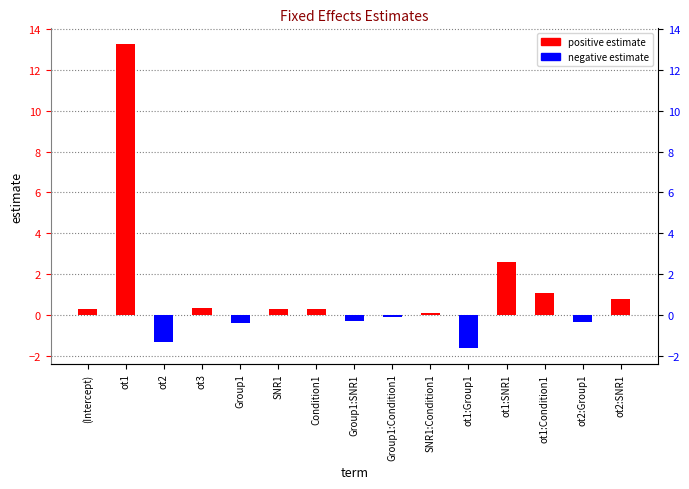

Reading left to right, what are all the values shown in this chart?

positive estimate: (Intercept)=0.3	ot1=13.3	ot2=0.0	ot3=0.3	Group1=0.0	SNR1=0.3	Condition1=0.3	Group1:SNR1=0.0	Group1:Condition1=0.0	SNR1:Condition1=0.1	ot1:Group1=0.0	ot1:SNR1=2.6	ot1:Condition1=1.1	ot2:Group1=0.0	ot2:SNR1=0.8
negative estimate: (Intercept)=0.0	ot1=0.0	ot2=-1.3	ot3=0.0	Group1=-0.4	SNR1=0.0	Condition1=0.0	Group1:SNR1=-0.3	Group1:Condition1=-0.1	SNR1:Condition1=0.0	ot1:Group1=-1.6	ot1:SNR1=0.0	ot1:Condition1=0.0	ot2:Group1=-0.3	ot2:SNR1=0.0